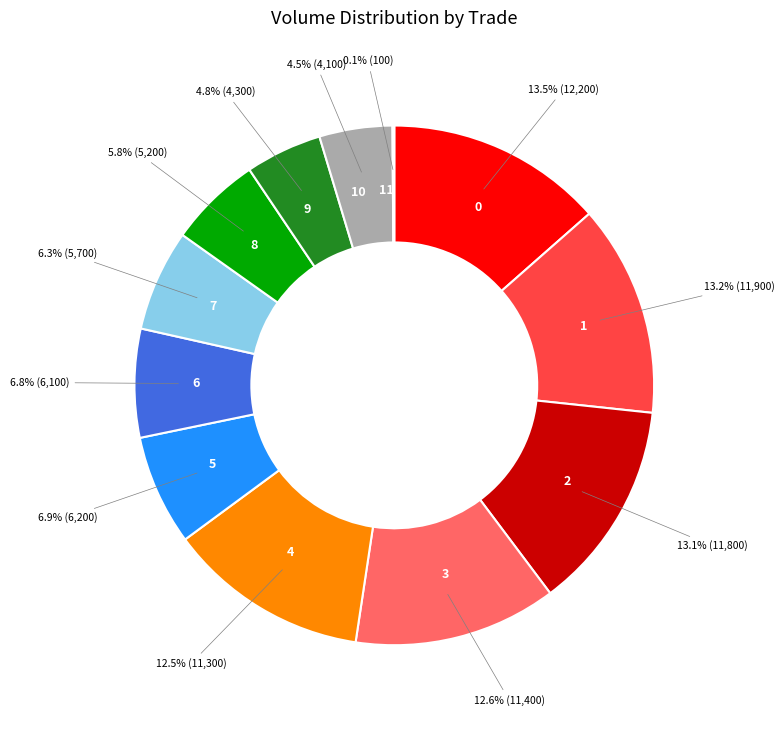

To the nearest percent, what percentage of the pie is 8?

6%